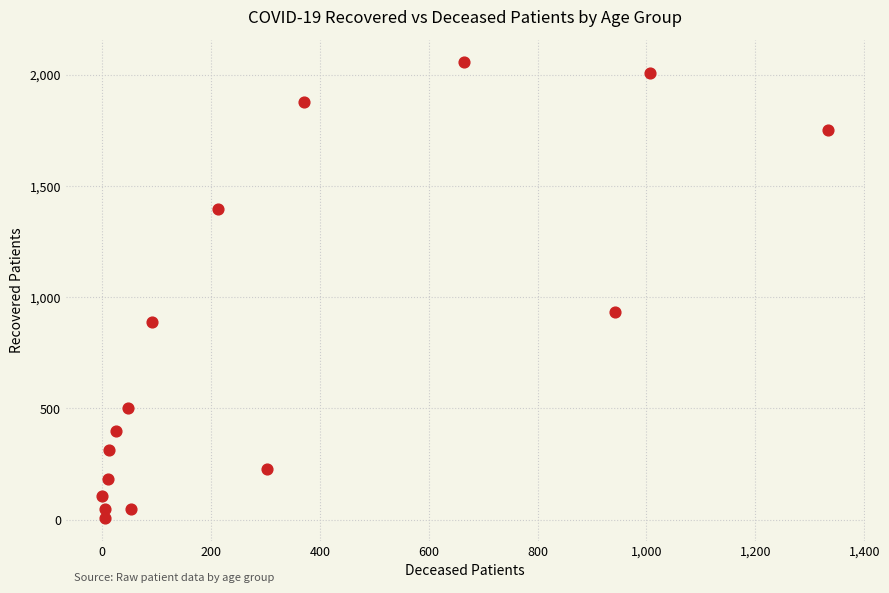

What is the range of Y values (max minus min)?

2050